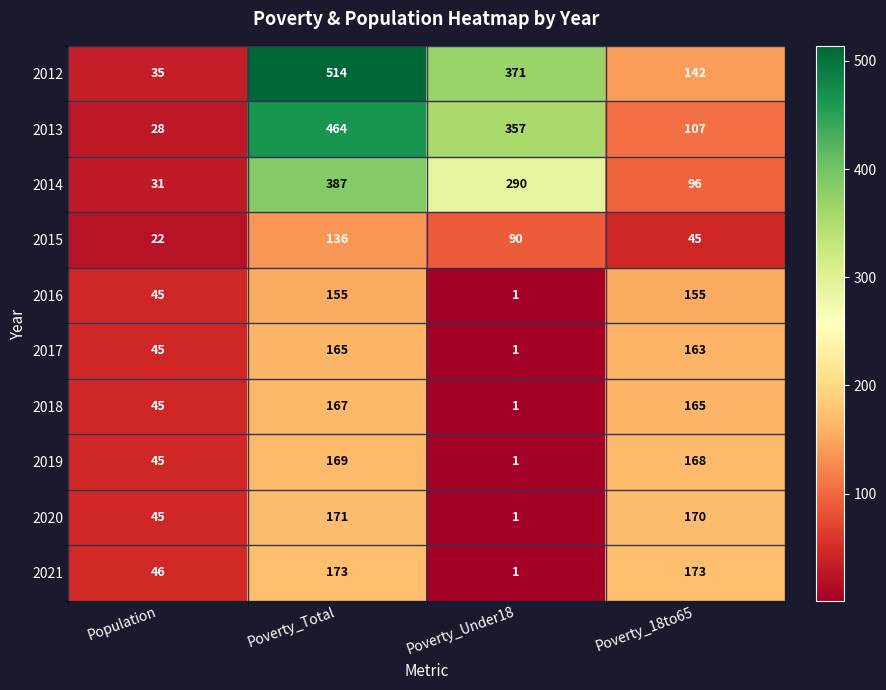

Rank the series by their maximum value, from lowest to highest.

2015, 2016, 2017, 2018, 2019, 2020, 2021, 2014, 2013, 2012